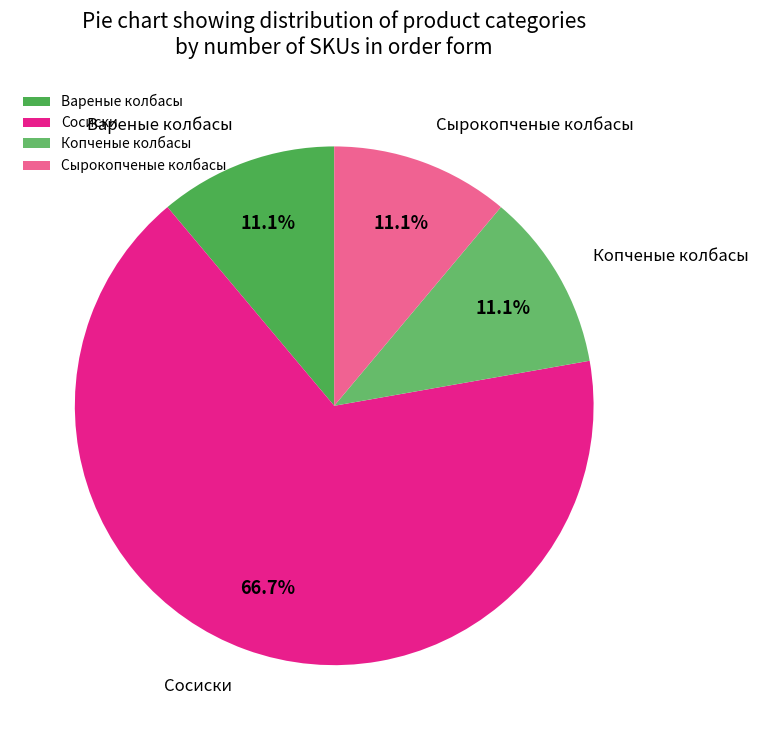

Which slice is the largest?

Сосиски